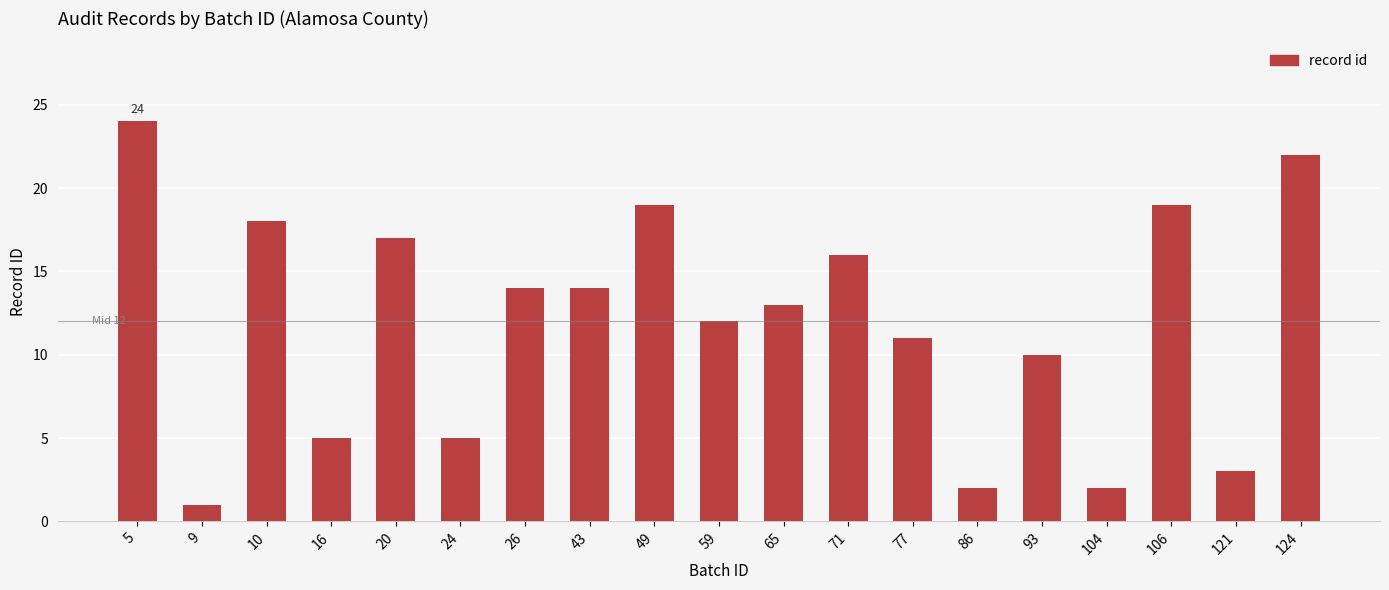

Which has a higher value, 93 or 5?

5